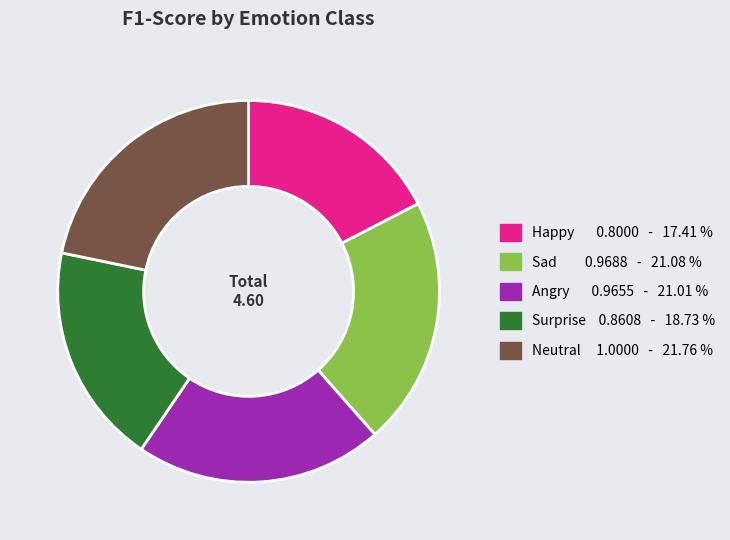

How many segments does this pie chart have?

5